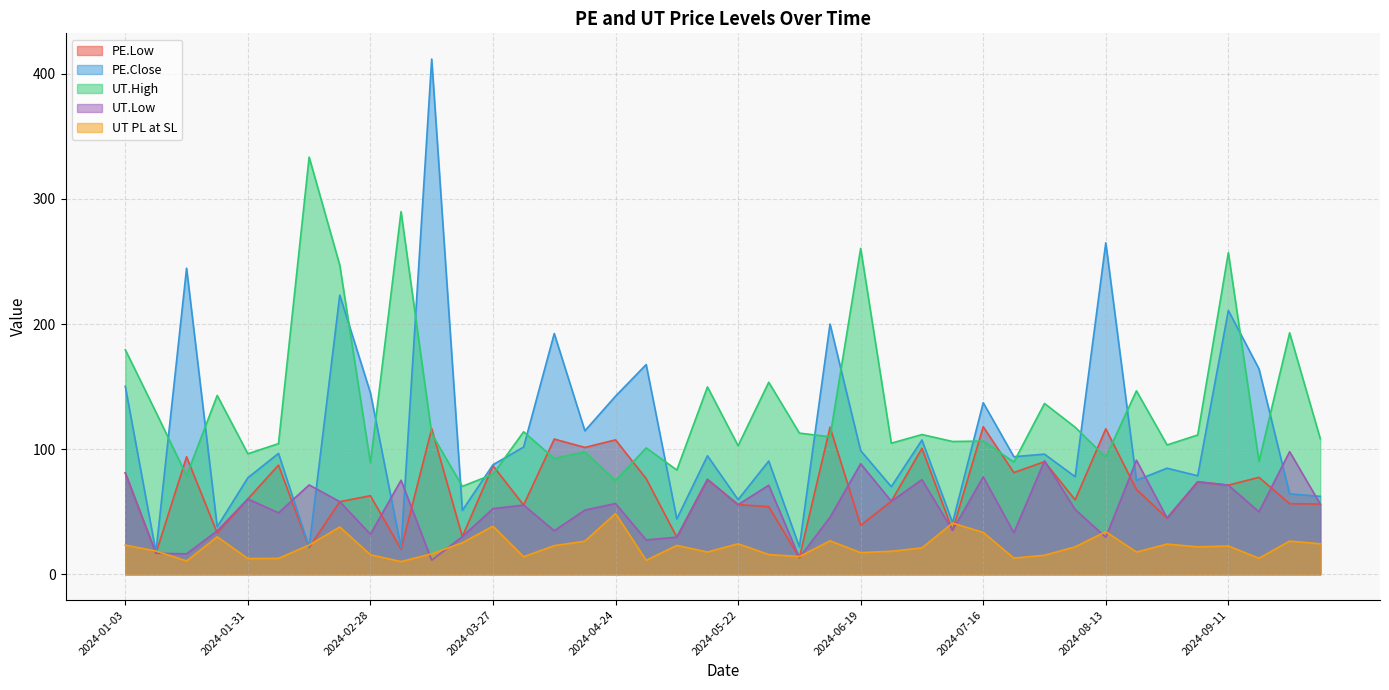

True or false: PE.Close and PE.Low cross at least once.

False